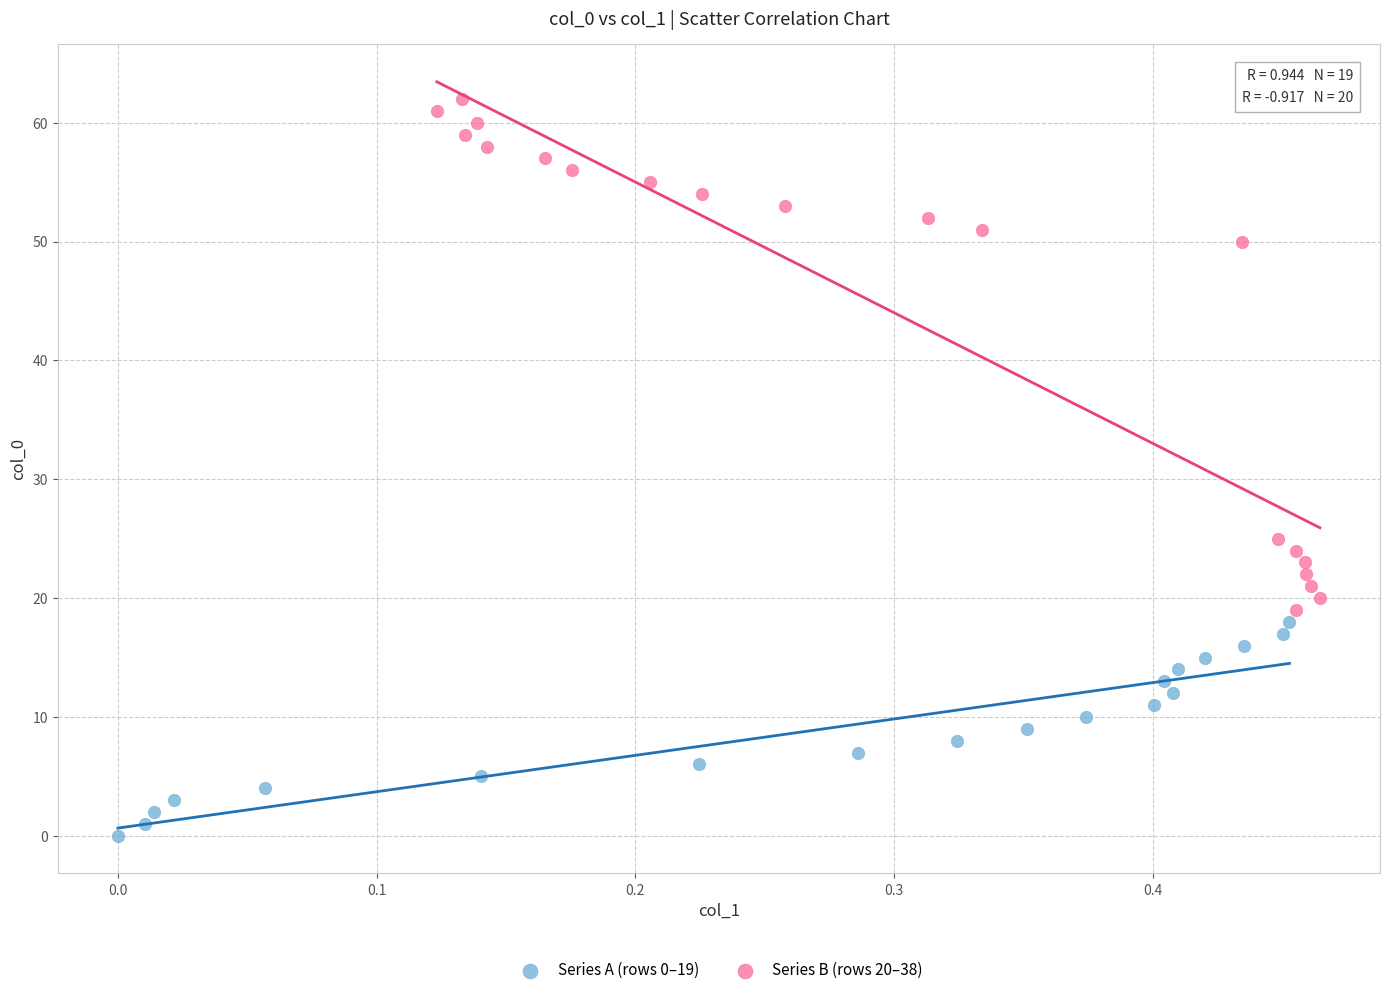

What are all the series names shown in the legend?

Series A (rows 0–19), Series B (rows 20–38)